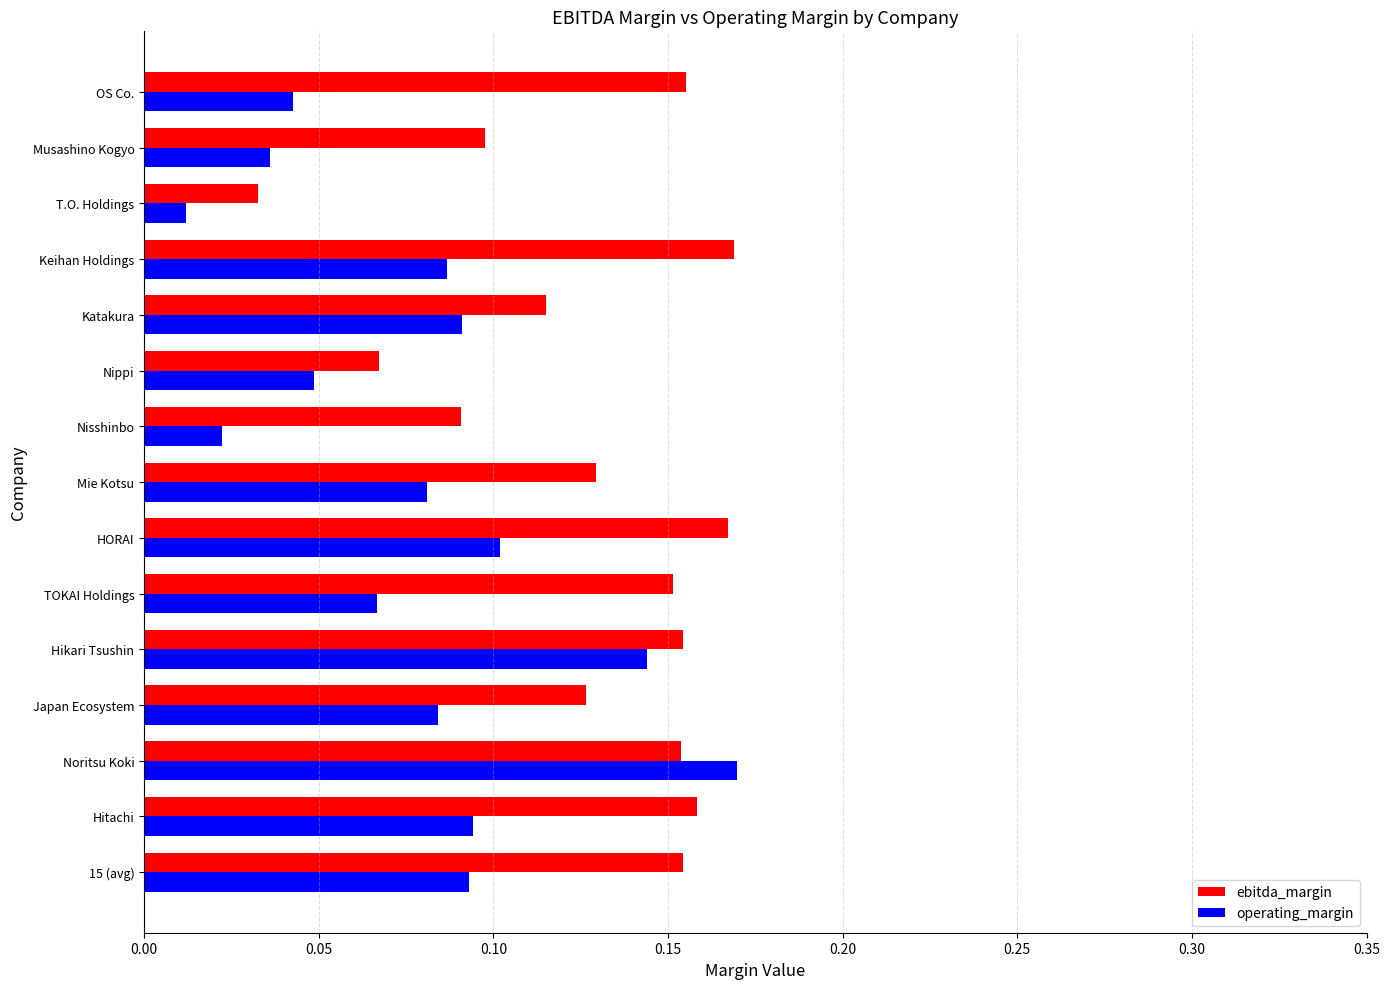

What is the sum of all operating_margin values?

1.2